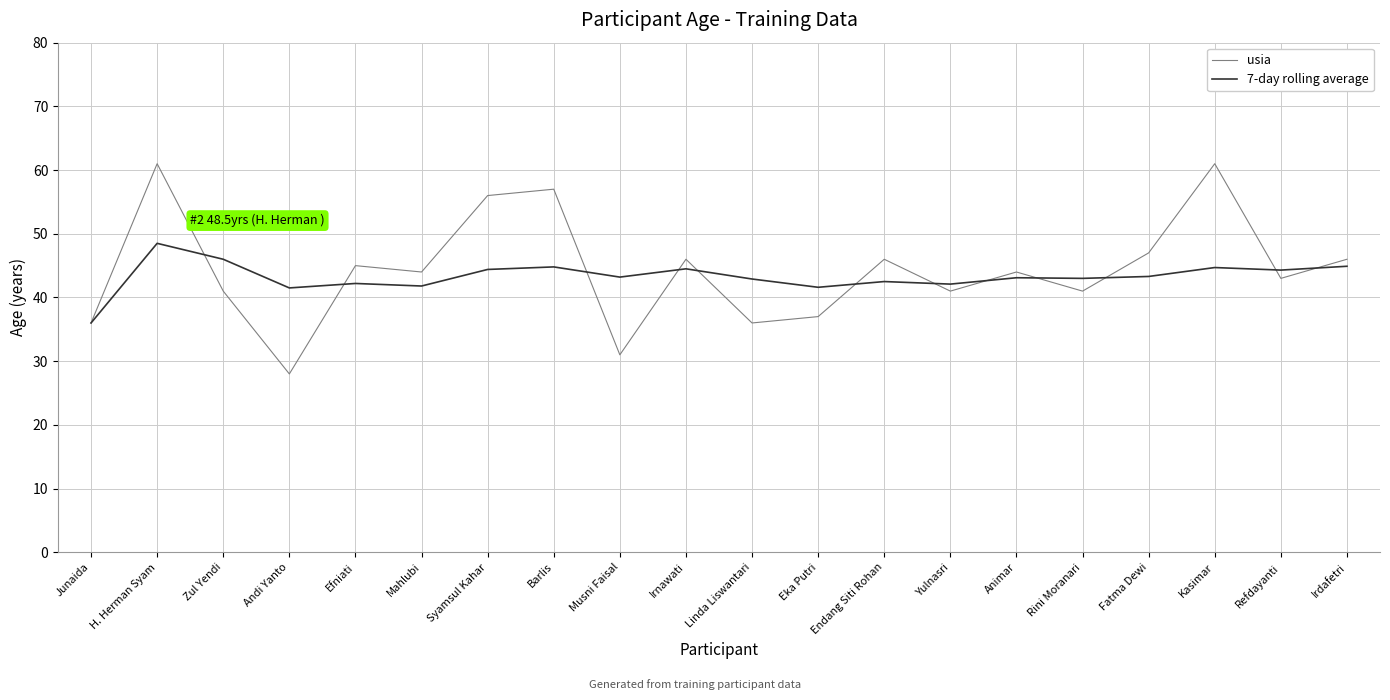

Does the chart display data point markers on the line(s)?

No